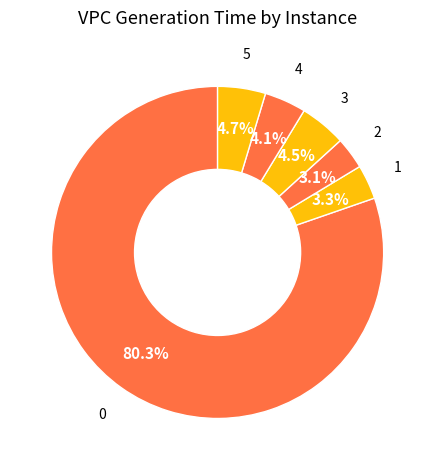

To the nearest percent, what is the average slice percentage?

17%